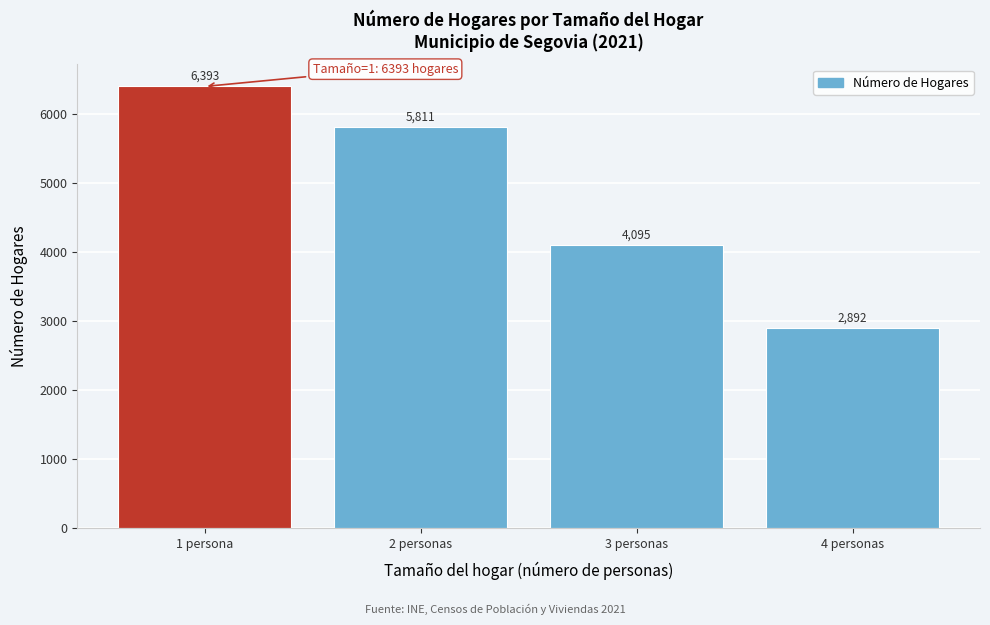

Reading left to right, what are all the values shown in this chart?

6393	5811	4095	2892